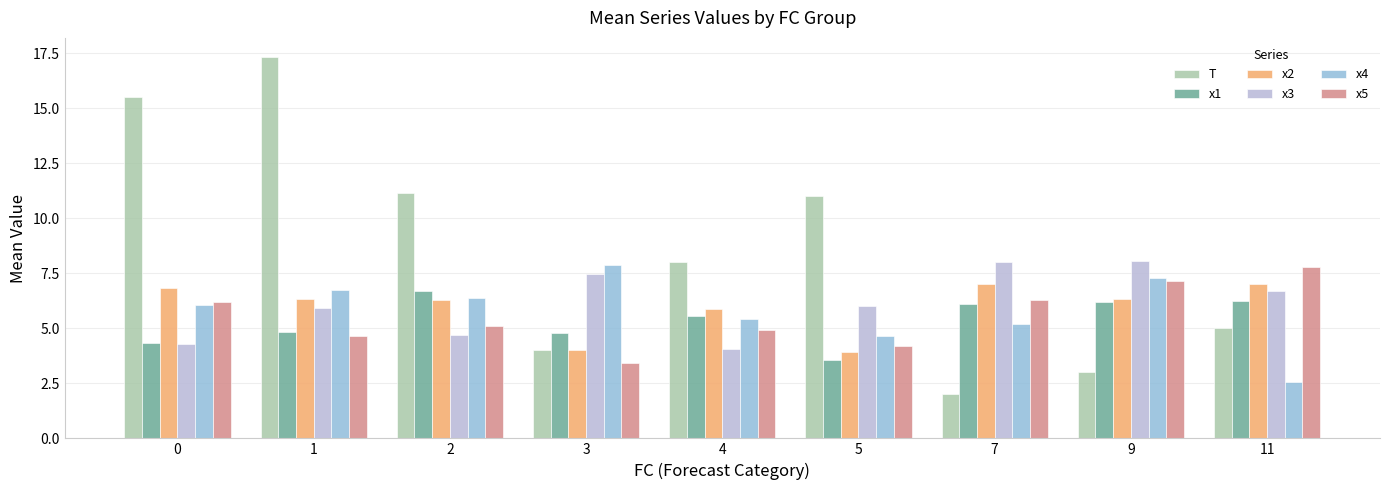

At which label is T closest to 9?

4